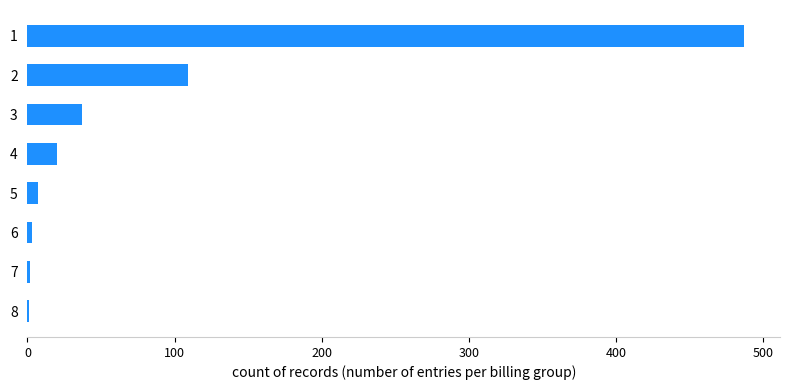

Is it true that the value at 1 is 487?

True